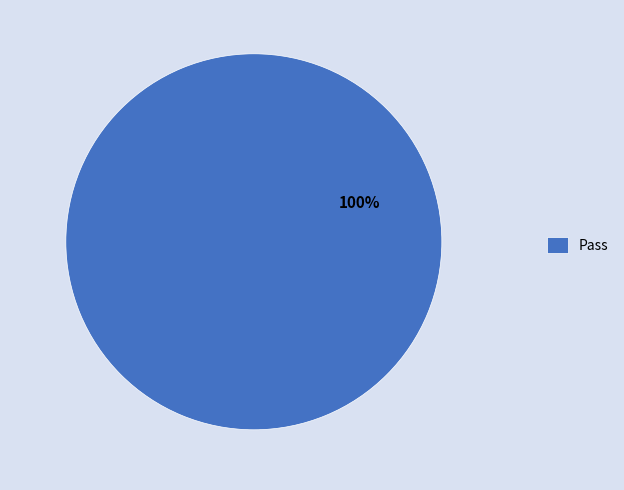

True or false: Pass accounts for 92% of the total.

False